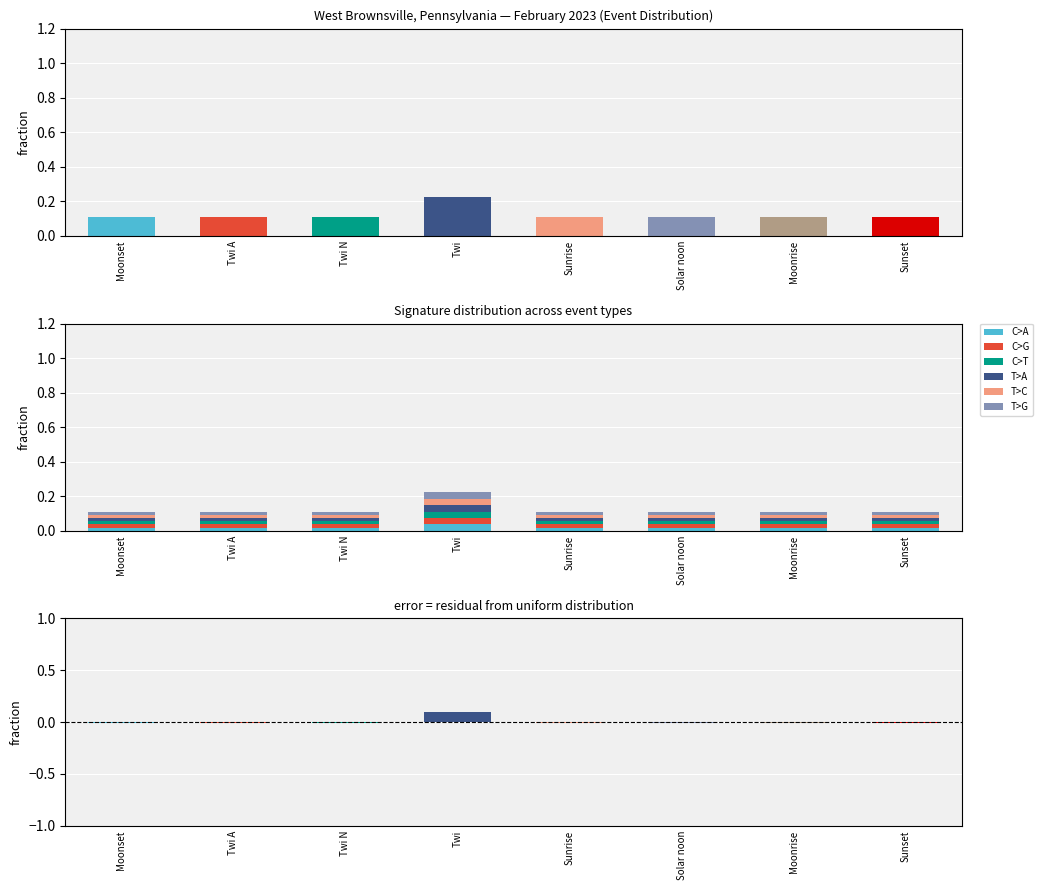

Is it true that T>C equals 0.0 at Twi?

True